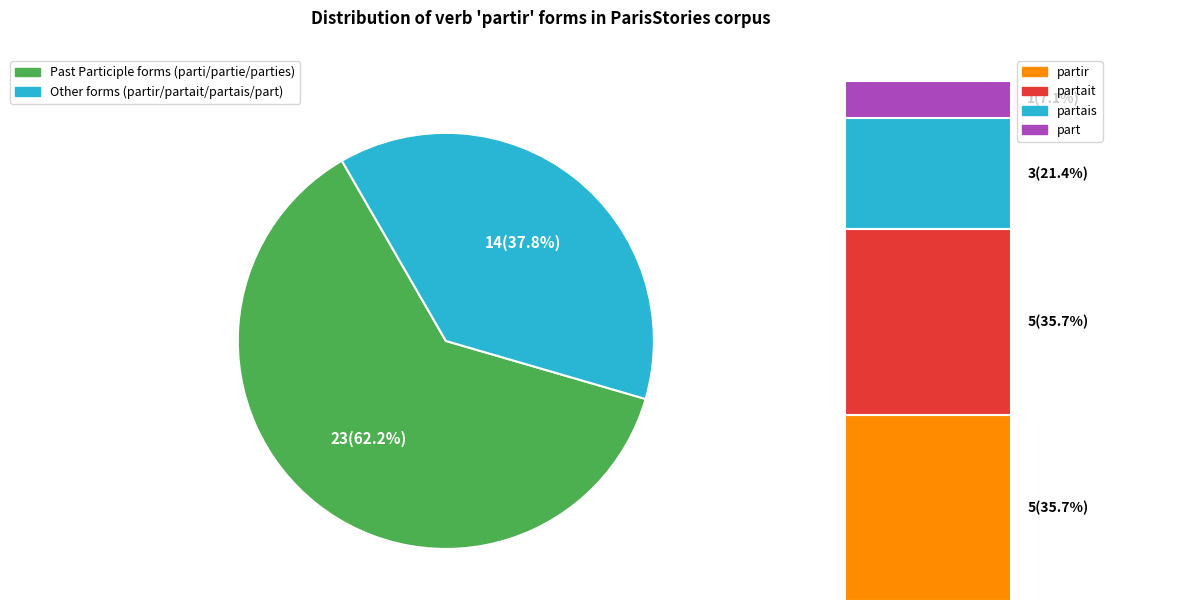

Is partir the majority of the pie?

No